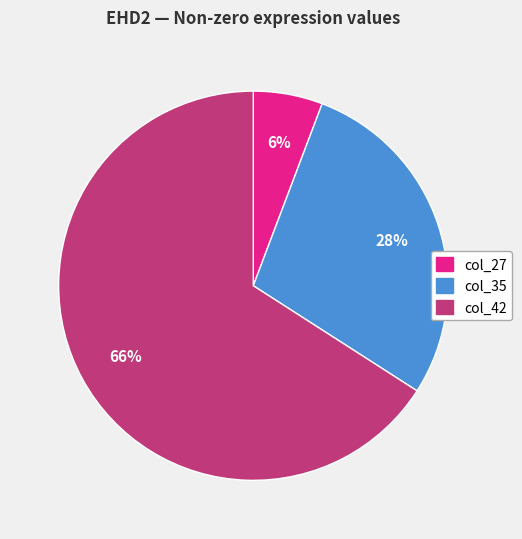

To the nearest percent, what is the average slice percentage?

33%